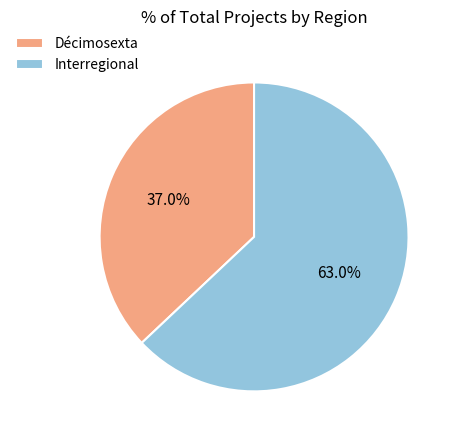

Rank the categories by value from highest to lowest.

Interregional, Décimosexta